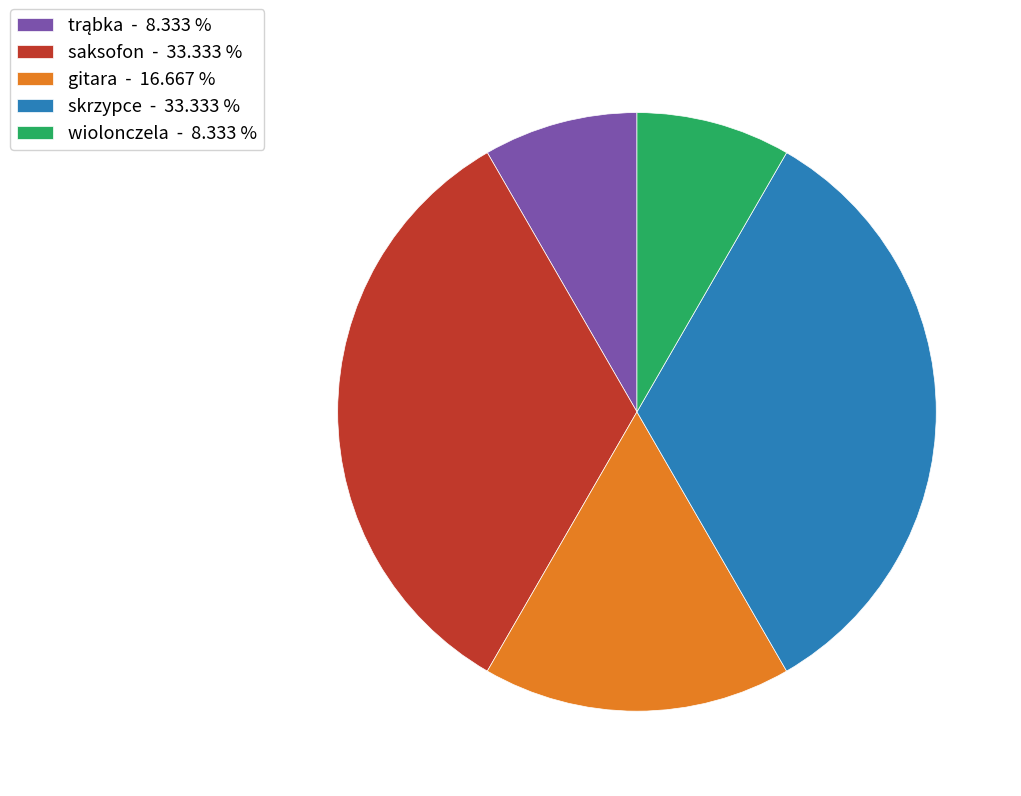

Which has a higher value, skrzypce or gitara?

skrzypce